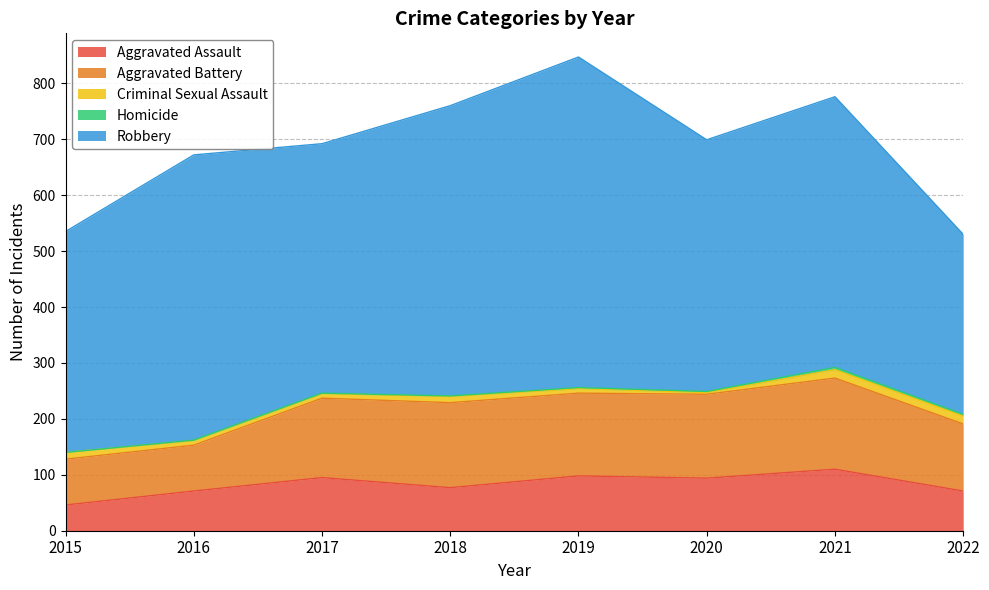

What is the difference between the highest and lowest values at 2022?

319